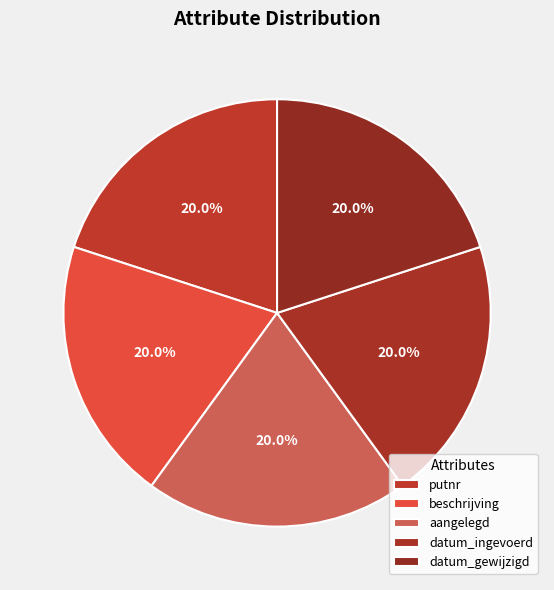

Which has a higher value, datum_gewijzigd or datum_ingevoerd?

datum_gewijzigd